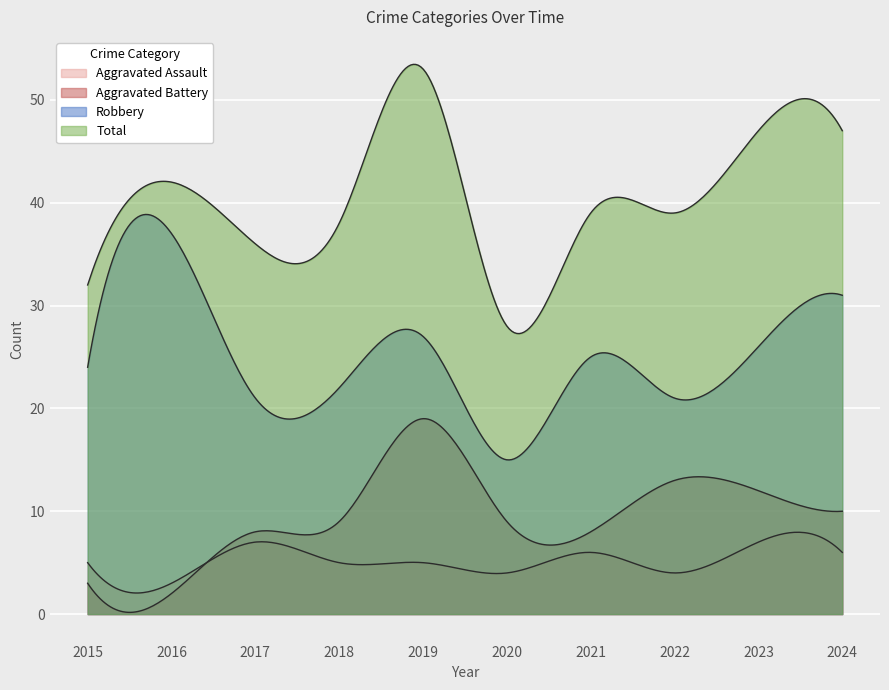

List the series in order of their peak value, lowest first.

Aggravated Assault, Aggravated Battery, Robbery, Total